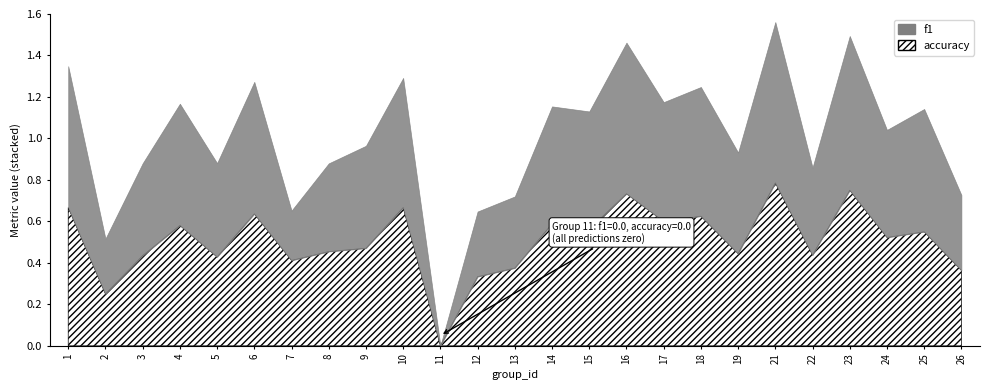

How many interior local peaks does the f1 series have?

8